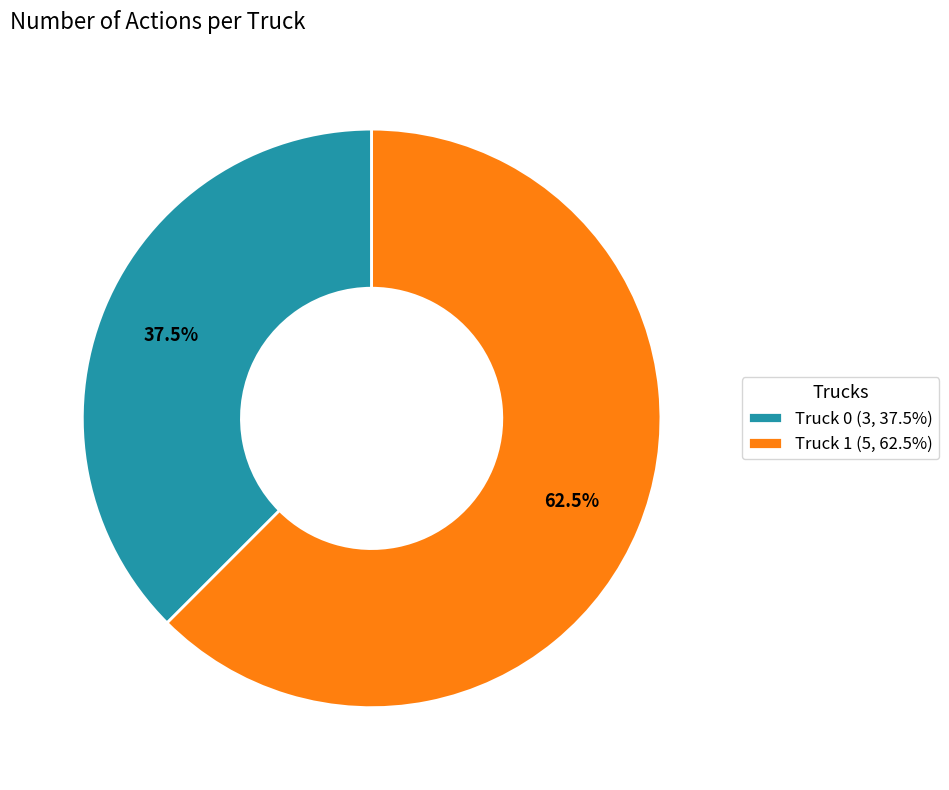

How many slices are in this pie chart?

2